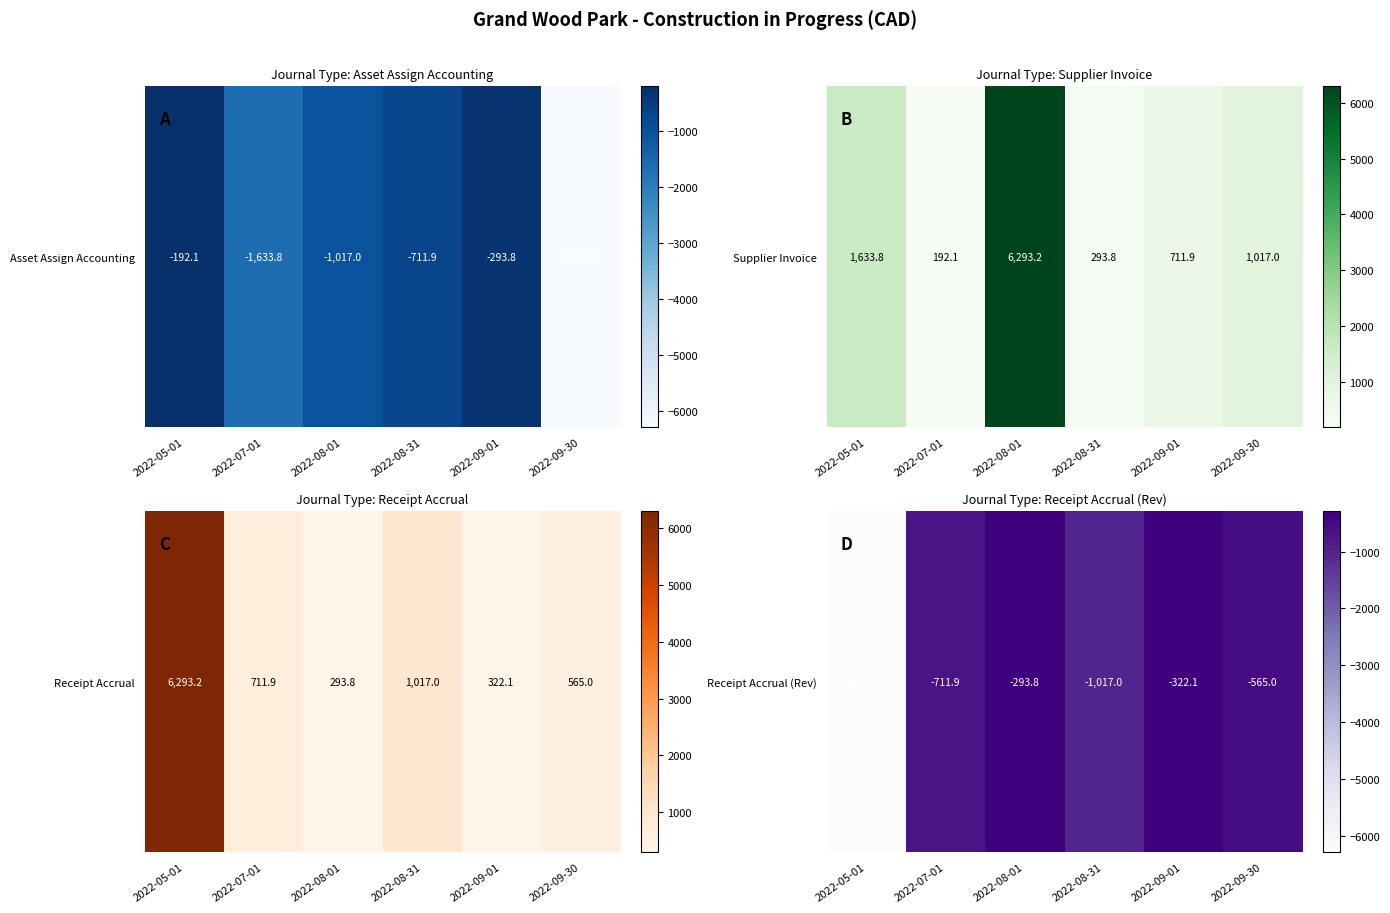

List the labels in order of value, largest first.

2022-08-01, 2022-09-01, 2022-09-30, 2022-07-01, 2022-08-31, 2022-05-01